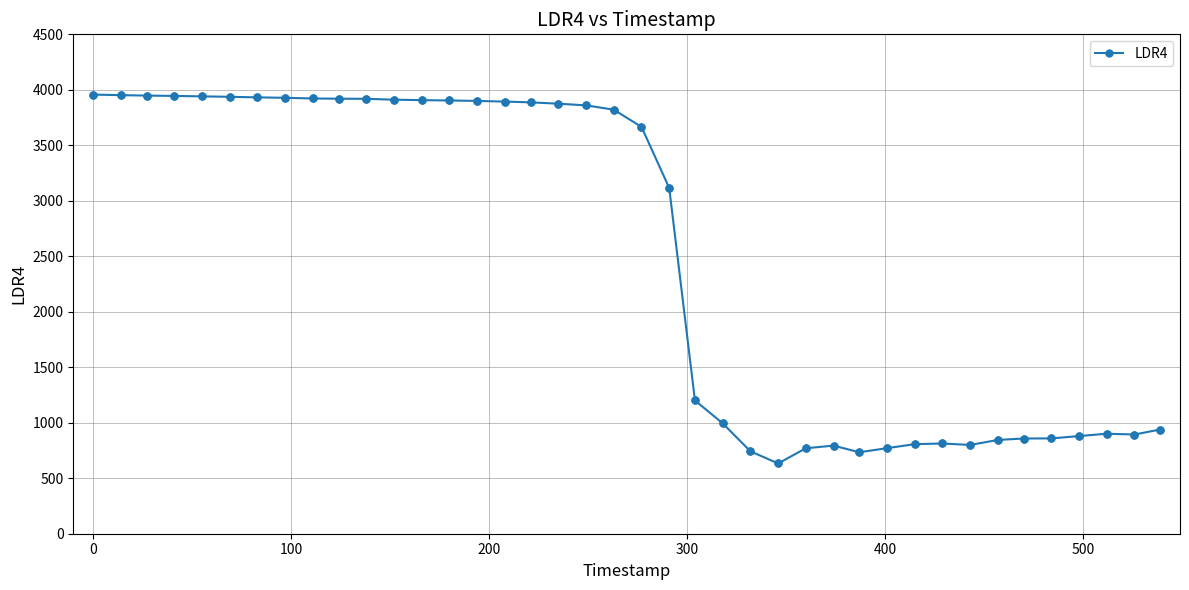

What is the average value?

2507